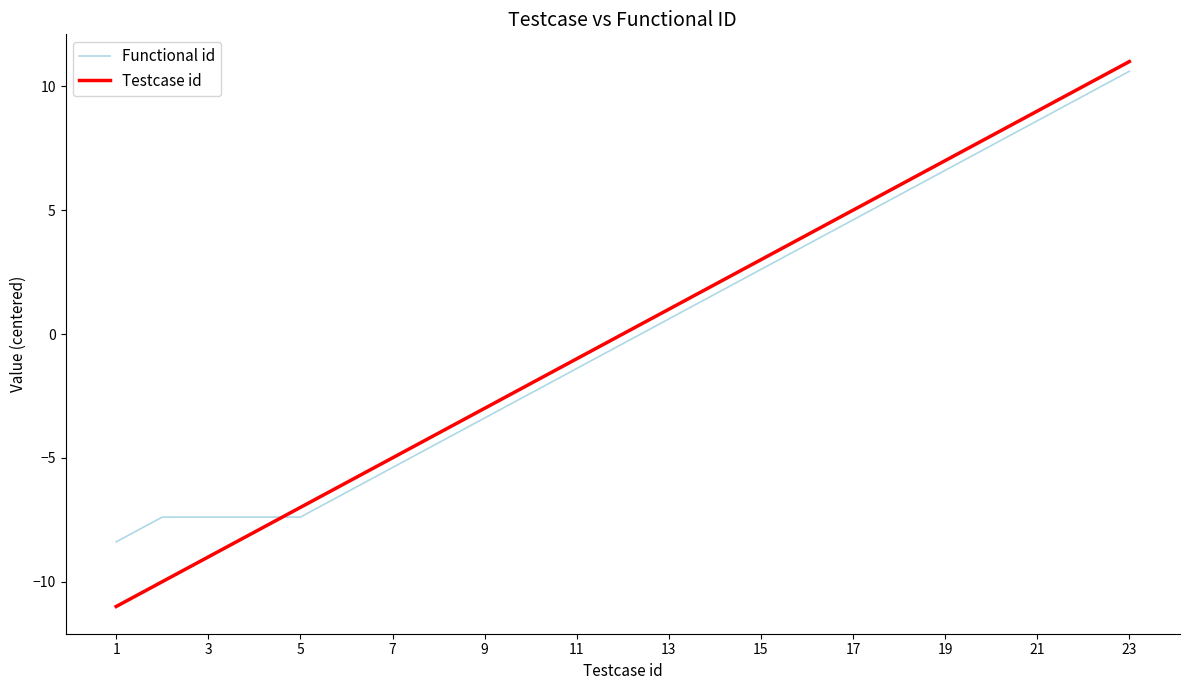

Which series has the widest spread of values?

Testcase id